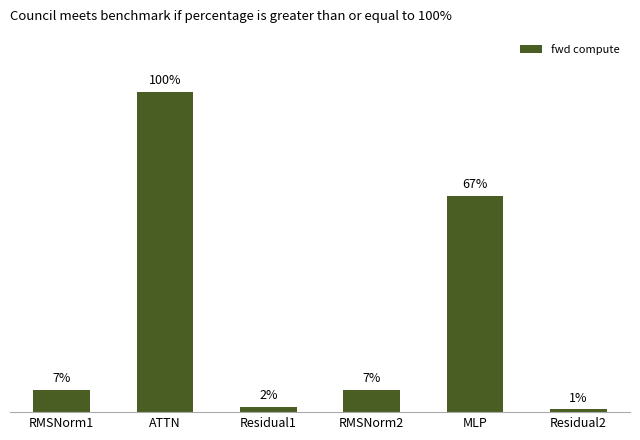

Rank the categories by value from highest to lowest.

ATTN, MLP, RMSNorm1, RMSNorm2, Residual1, Residual2